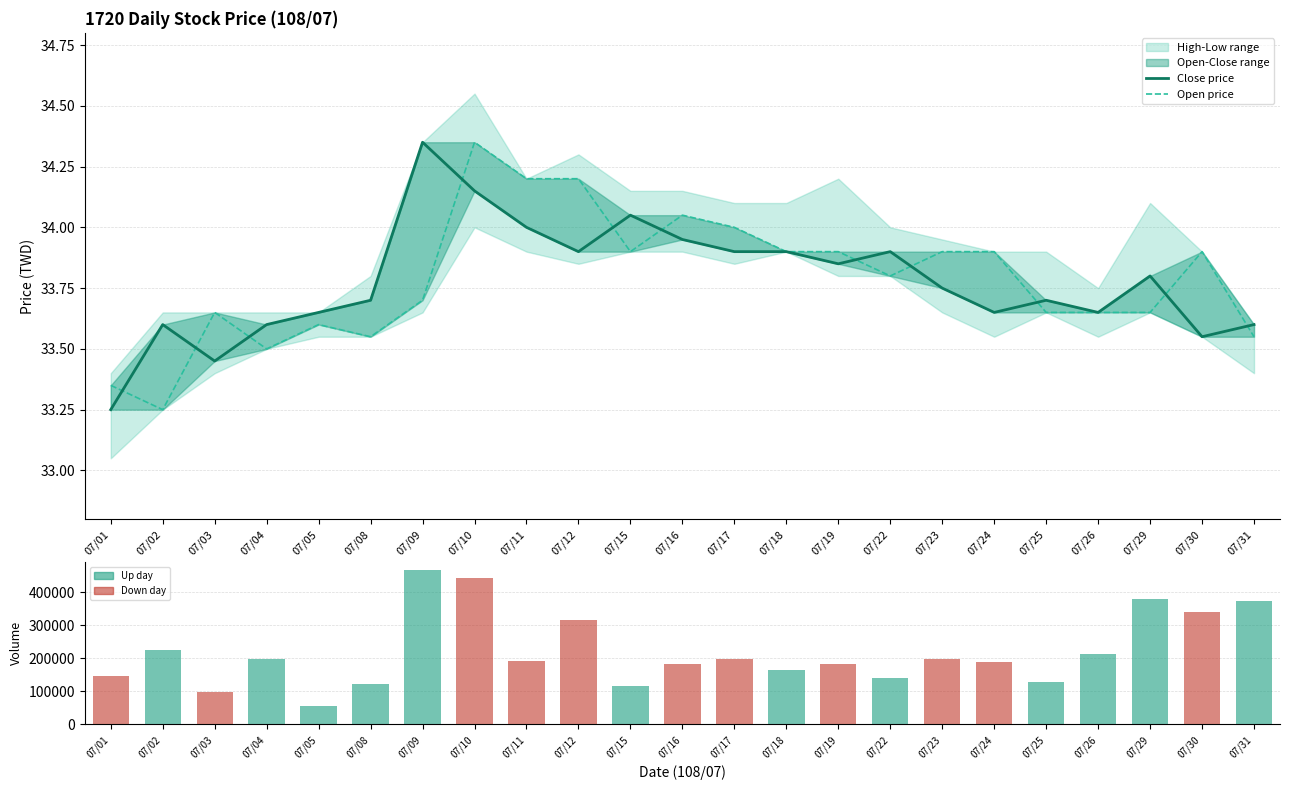

Reading left to right, list all the values displayed in this chart.

Close price: 33.2	33.6	33.5	33.6	33.6	33.7	34.4	34.1	34.0	33.9	34.0	34.0	33.9	33.9	33.9	33.9	33.8	33.6	33.7	33.6	33.8	33.5	33.6
Open price: 33.4	33.2	33.6	33.5	33.6	33.5	33.7	34.4	34.2	34.2	33.9	34.0	34.0	33.9	33.9	33.8	33.9	33.9	33.6	33.6	33.6	33.9	33.5
Volume: 147140.0	225030.0	99160.0	199656.0	54407.0	121413.0	467628.0	442295.0	192875.0	317310.0	116773.0	183860.0	198001.0	166071.0	184100.0	141681.0	199314.0	189297.0	128357.0	212700.0	381315.0	341398.0	375088.0